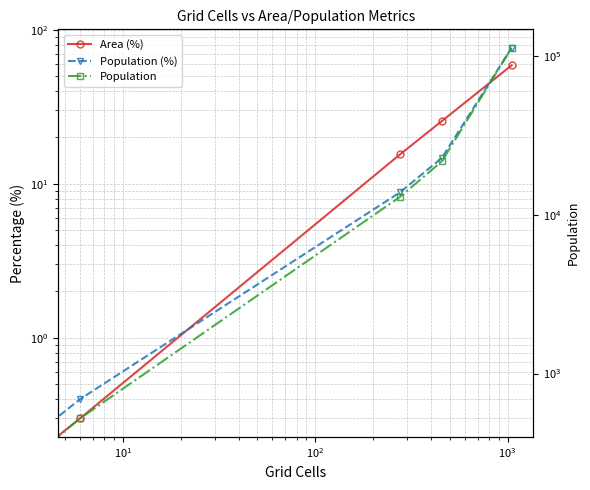

True or false: Population (%) has more than 1 points higher than both neighbors.

False